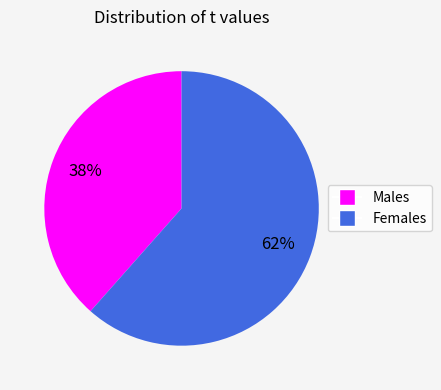

To the nearest percent, what is the average slice percentage?

50%